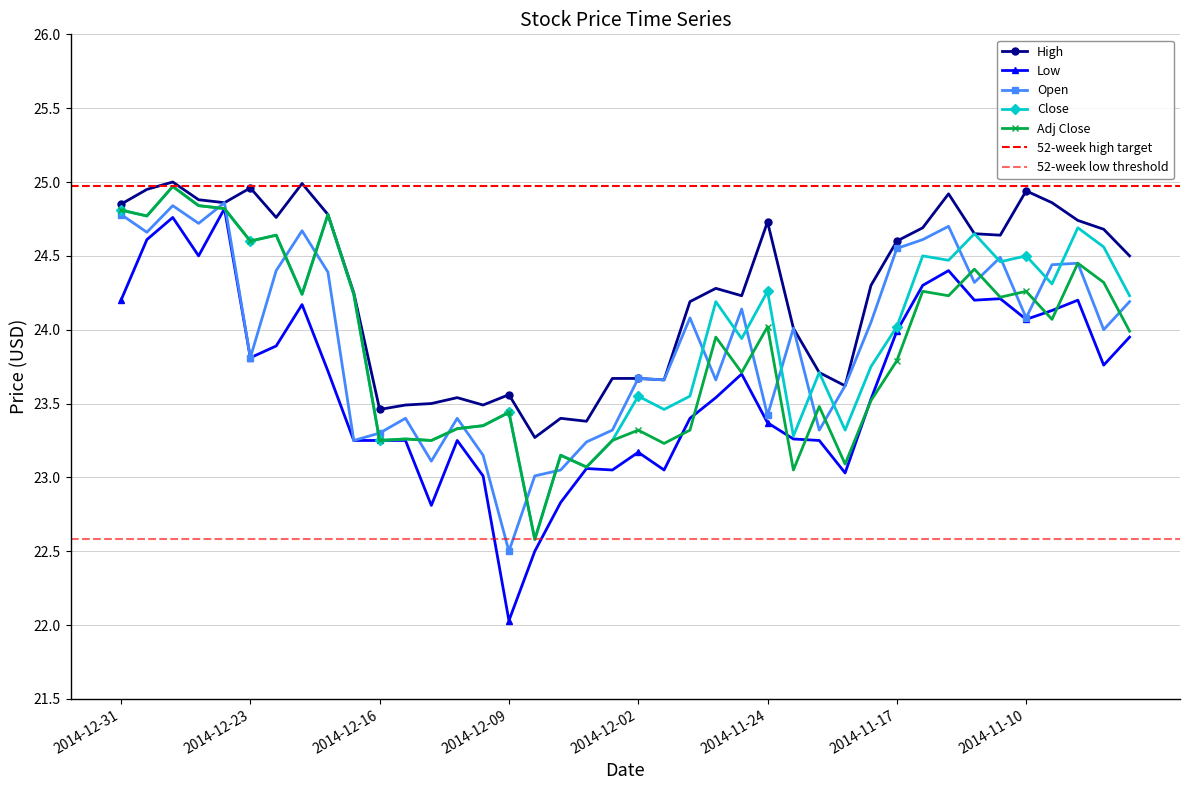

Between 2014-12-02 and 2014-11-06, which series saw the biggest shift?

Close